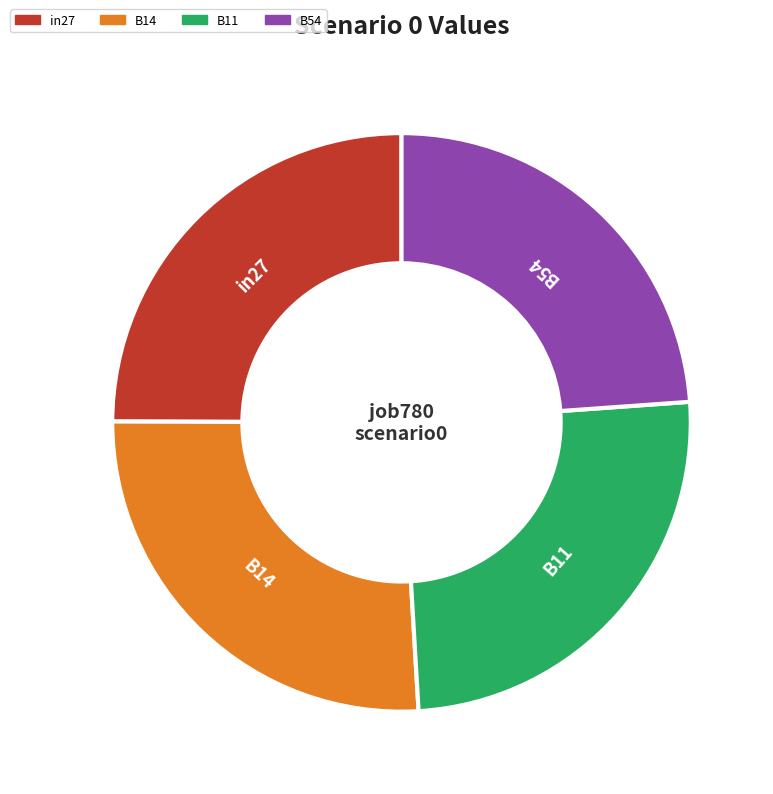

What is the largest slice in the pie chart?

B14